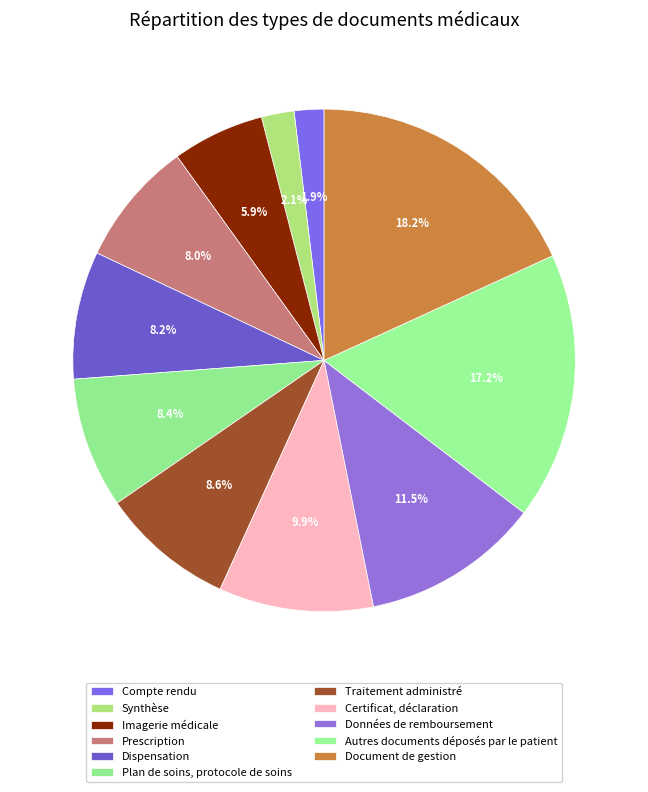

Does Certificat, déclaration represent more than half of the total?

No